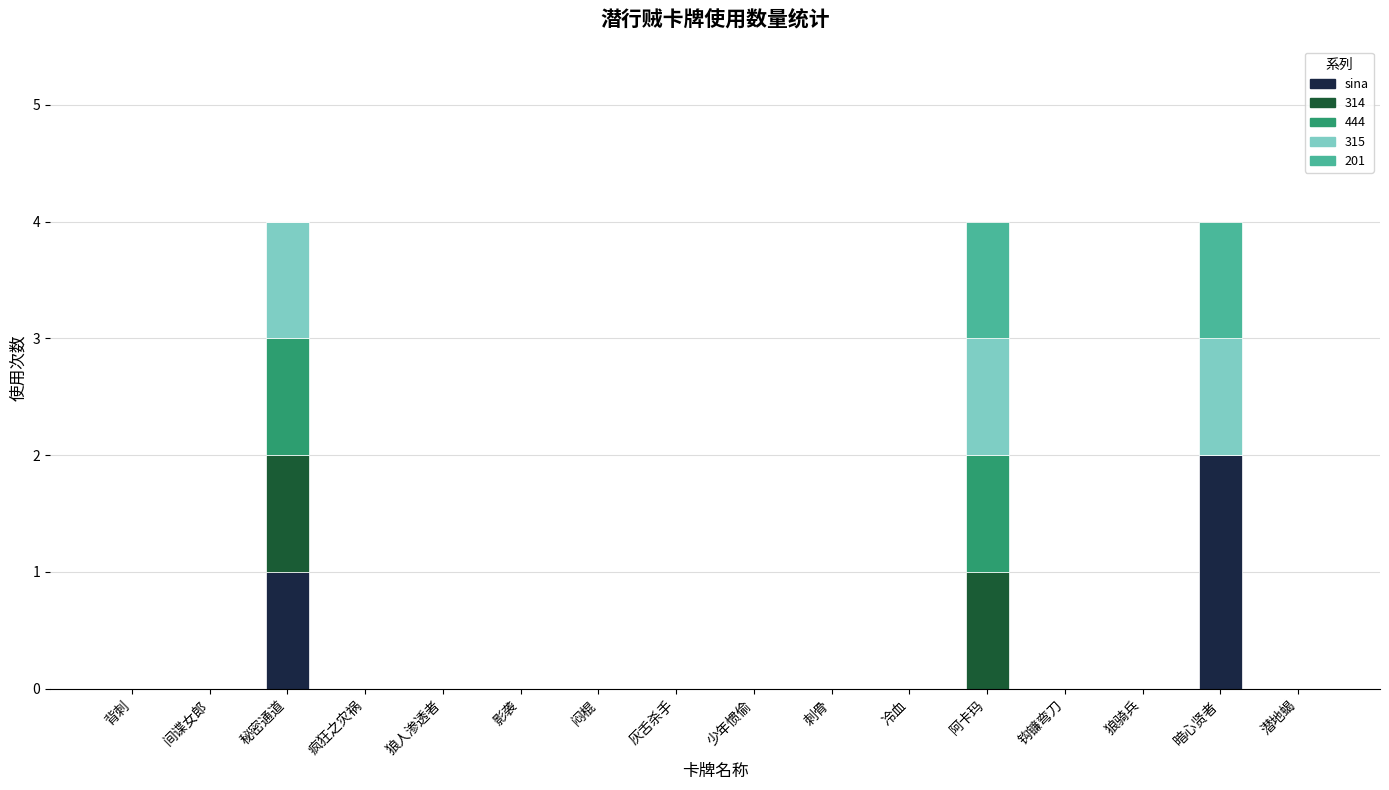

True or false: sina has a value of -1 at 影袭.

False